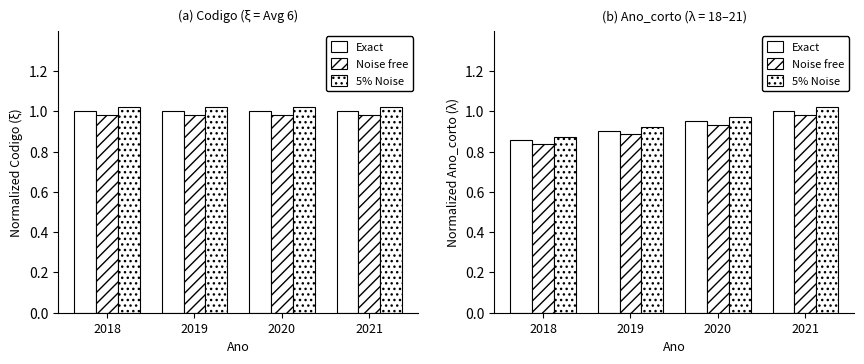

Reading left to right, transcribe all the data shown in this chart.

Exact: 2018=0.9	2019=0.9	2020=1.0	2021=1.0
Noise free: 2018=0.8	2019=0.9	2020=0.9	2021=1.0
5% Noise: 2018=0.9	2019=0.9	2020=1.0	2021=1.0